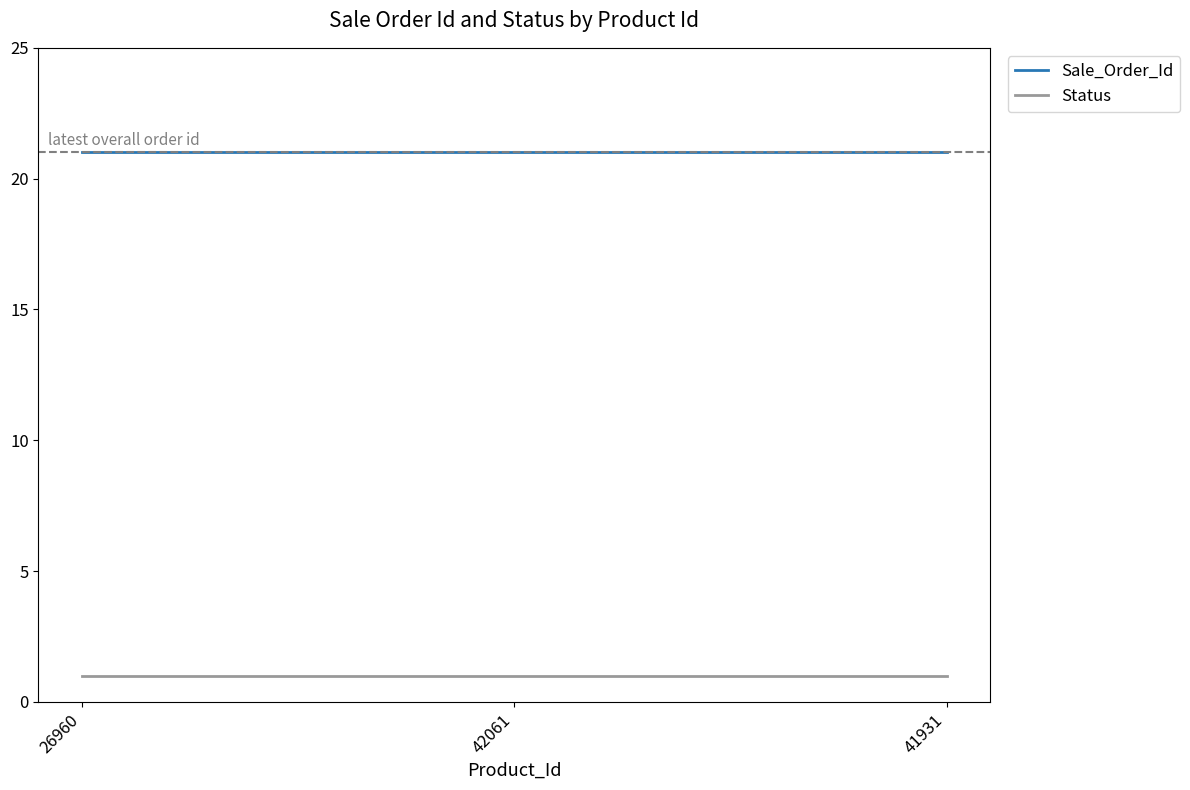

What is the difference between the highest and lowest values at 41931?

20